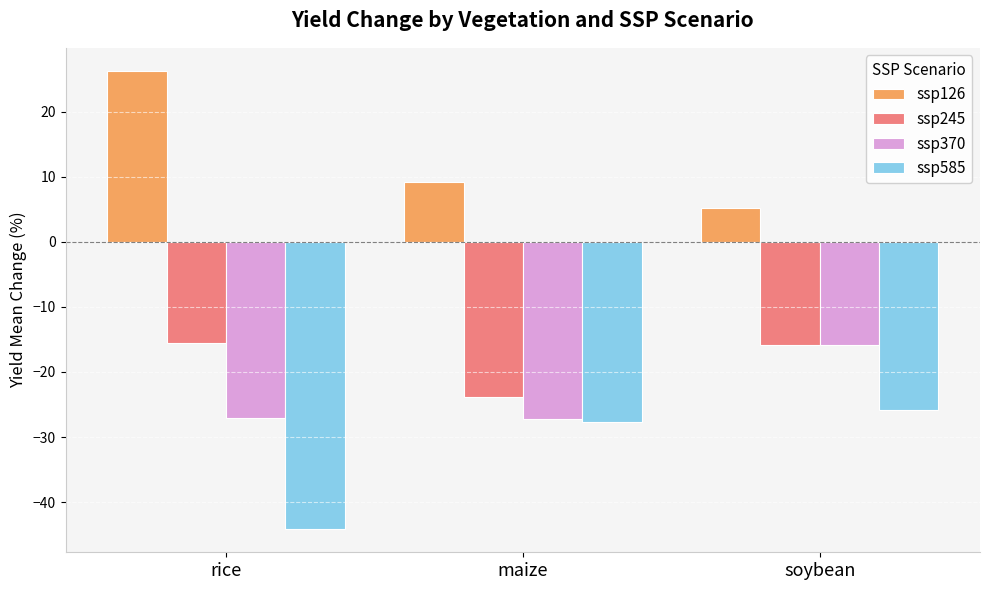

What is the spread (max minus min) of values at maize?

36.9